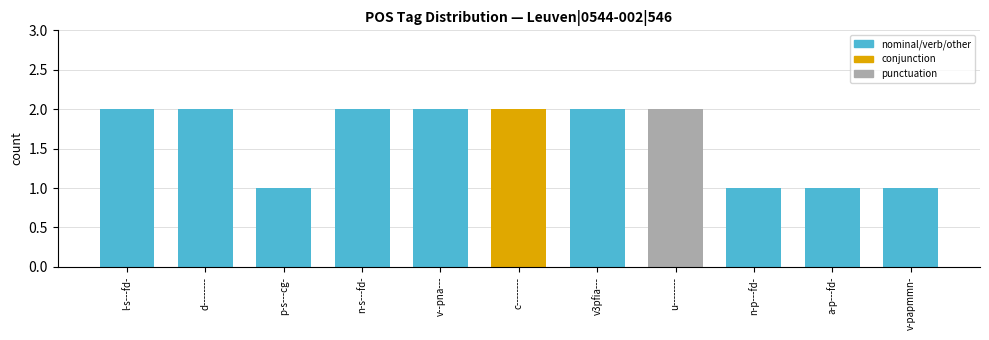

The value at u-------- is 2. True or false?

True